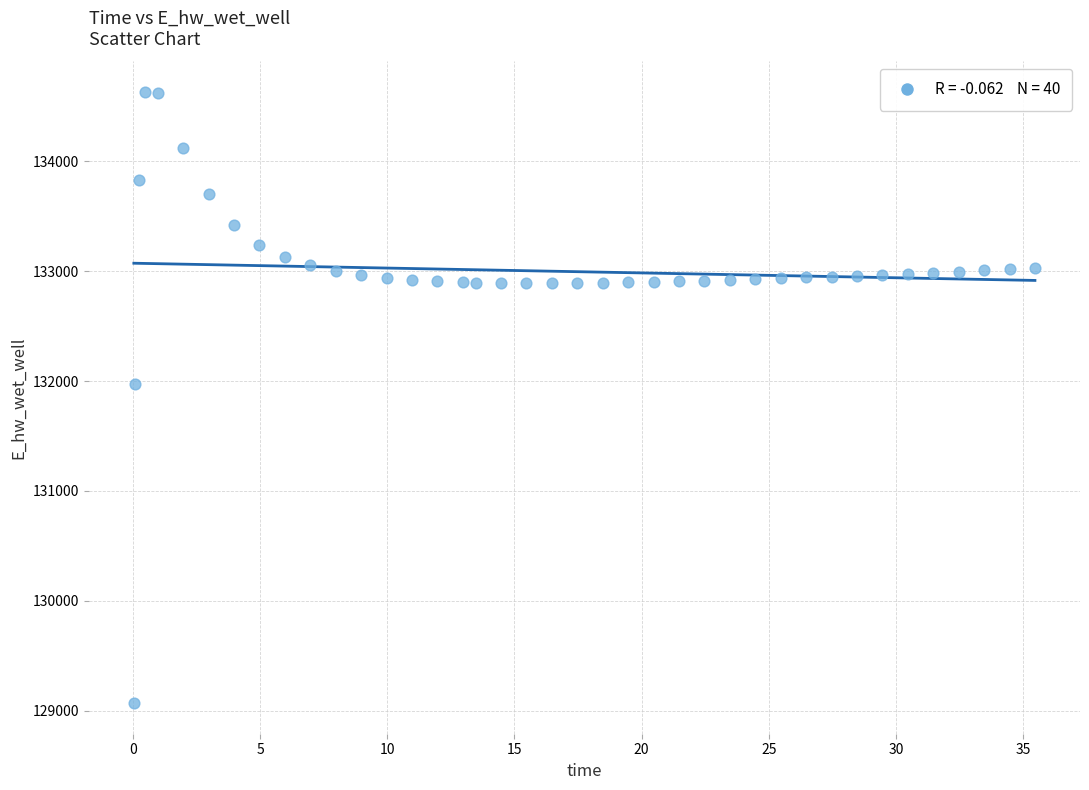

What Y value in the scatter plot is closest to 131849?

131970.0